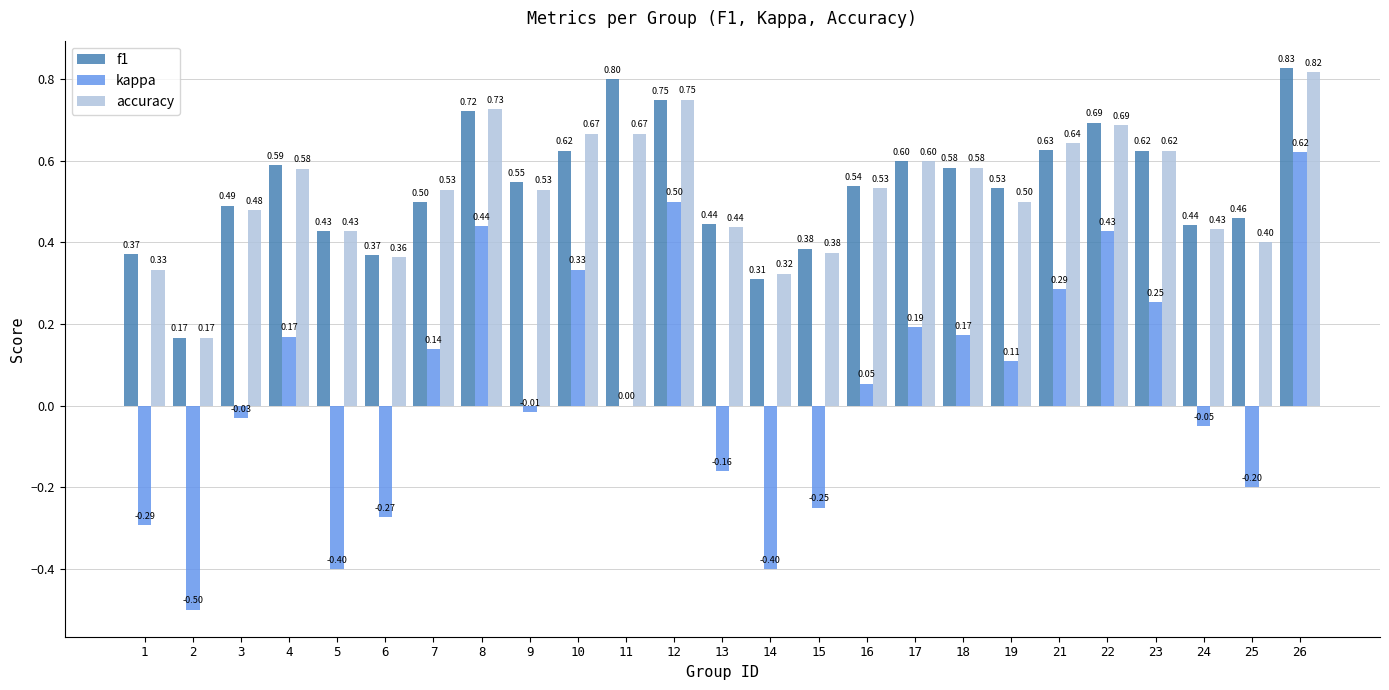

What is the maximum value shown in the chart?

0.8